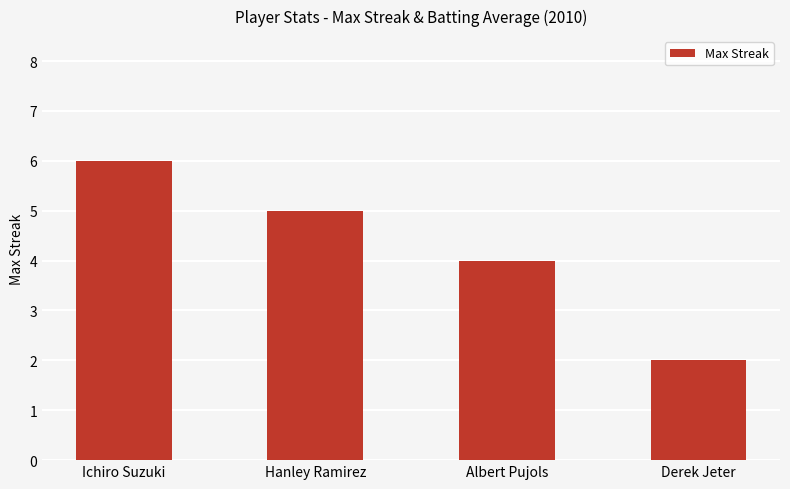

Between Hanley Ramirez and Ichiro Suzuki, which is larger?

Ichiro Suzuki